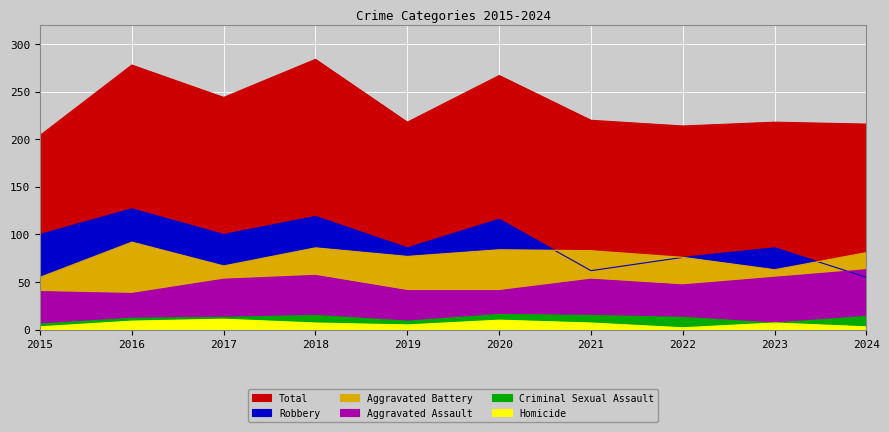

Does the chart display data point markers on the line(s)?

No